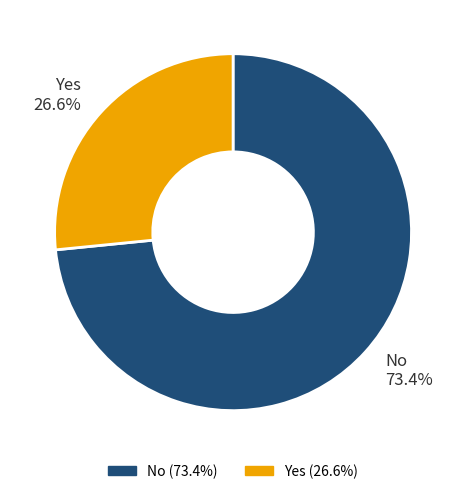

Count the number of slices in the pie.

2